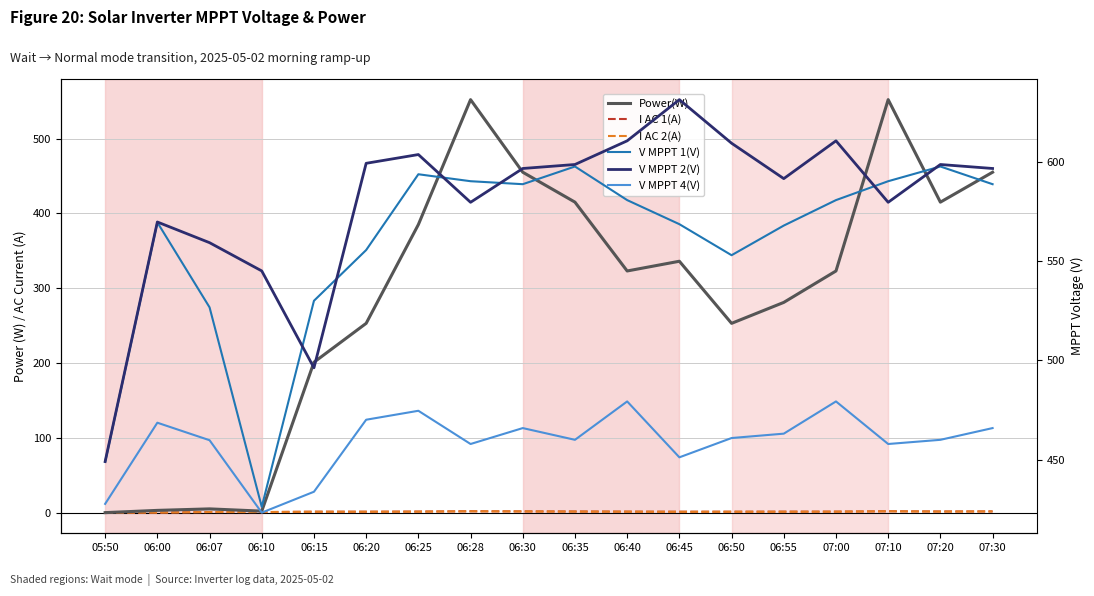

Is it true that I AC 1(A) equals 1.2 at 06:50?

True